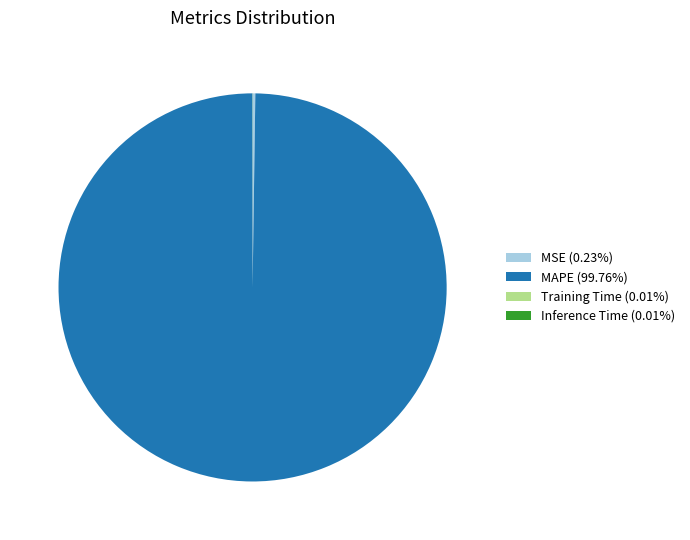

What is the majority slice?

MAPE